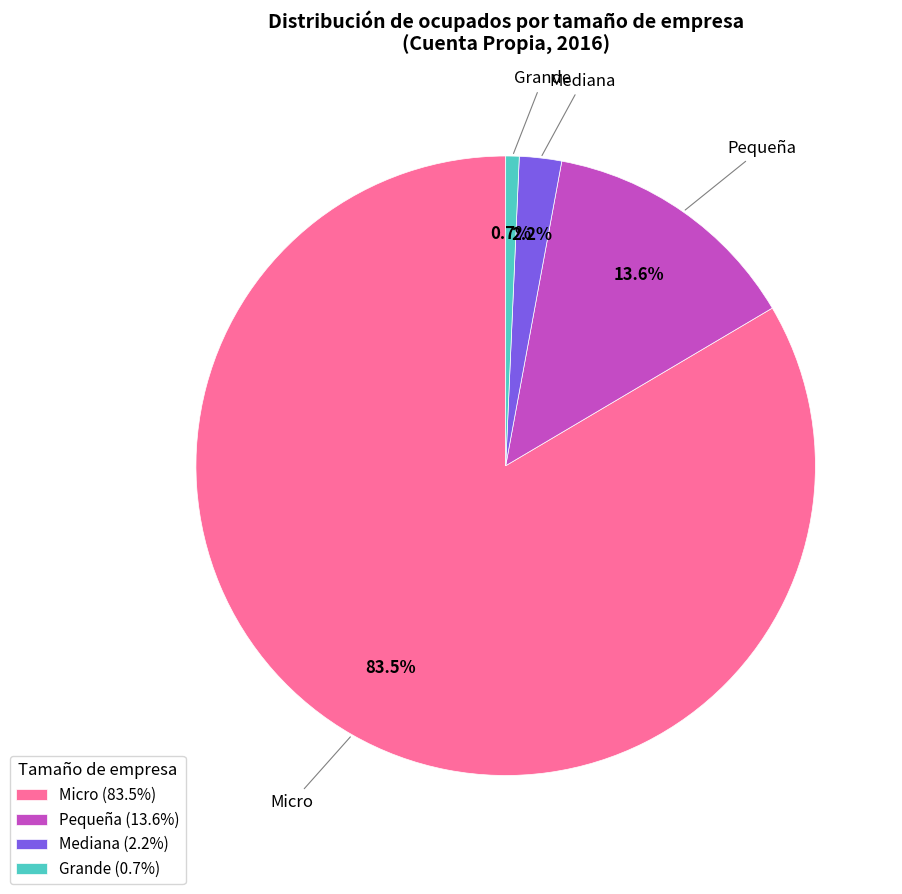

Count the number of slices in the pie.

4